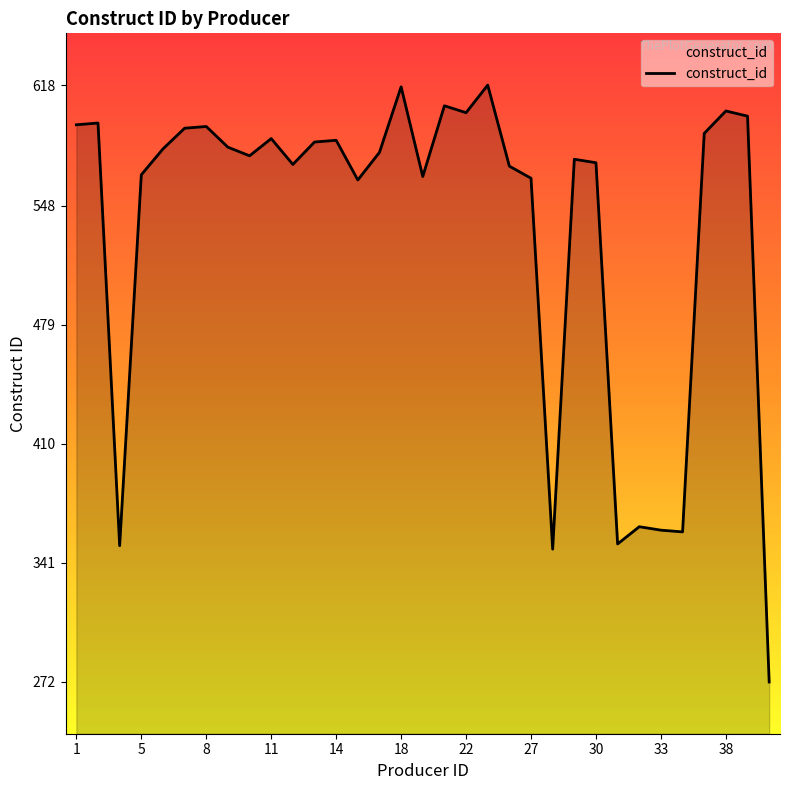

What is the minimum value shown in the chart?

272